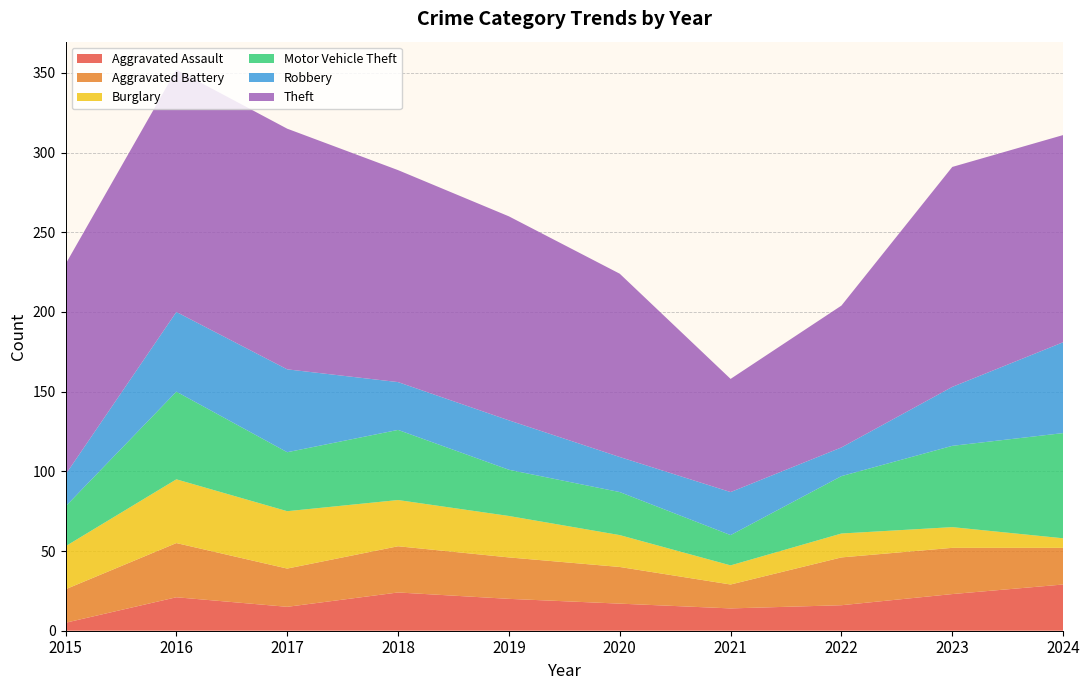

Reading right to left, transcribe all the data shown in this chart.

Aggravated Assault: 2024=29	2023=23	2022=16	2021=14	2020=17	2019=20	2018=24	2017=15	2016=21	2015=5
Aggravated Battery: 2024=23	2023=29	2022=30	2021=15	2020=23	2019=26	2018=29	2017=24	2016=34	2015=21
Burglary: 2024=6	2023=13	2022=15	2021=12	2020=20	2019=26	2018=29	2017=36	2016=40	2015=27
Motor Vehicle Theft: 2024=66	2023=51	2022=36	2021=19	2020=27	2019=29	2018=44	2017=37	2016=55	2015=25
Robbery: 2024=57	2023=37	2022=18	2021=27	2020=22	2019=31	2018=30	2017=52	2016=50	2015=20
Theft: 2024=130	2023=138	2022=89	2021=71	2020=115	2019=128	2018=133	2017=151	2016=152	2015=132